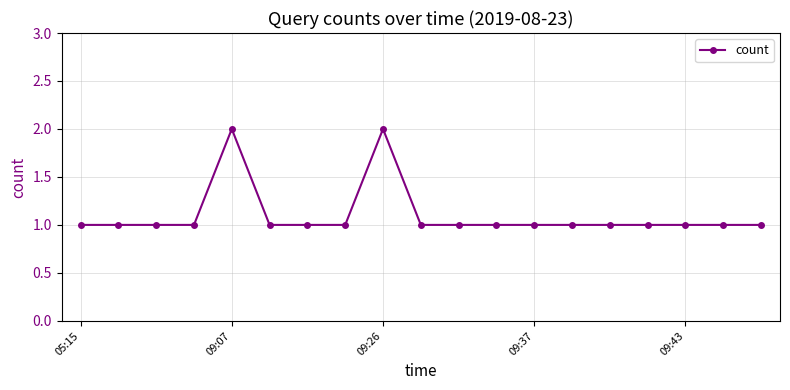

True or false: there are more than 1 points higher than both neighbors.

True